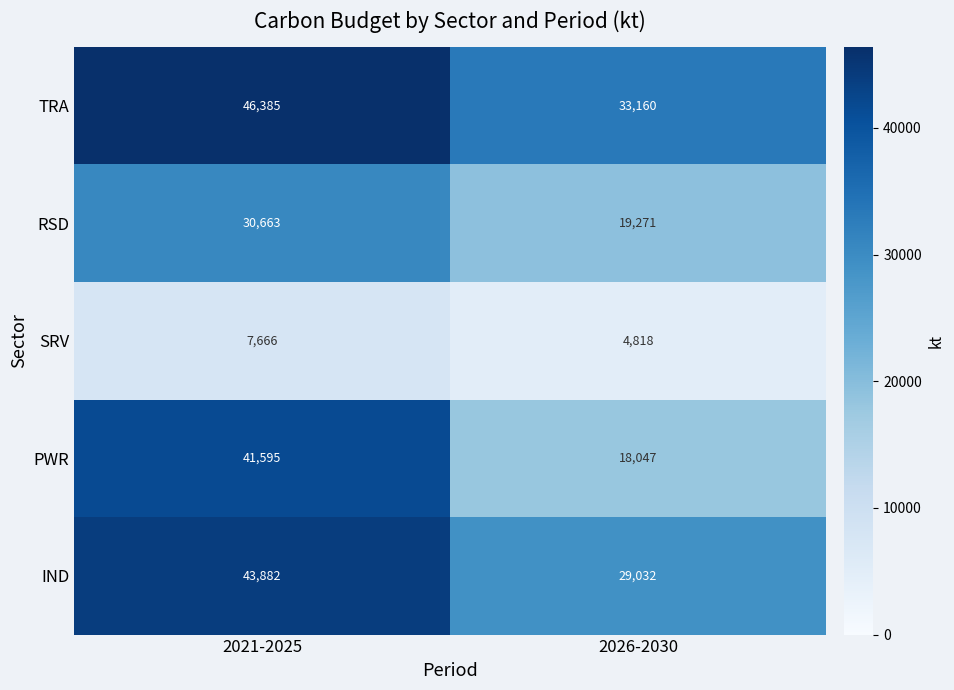

What is the smallest value displayed?

4818